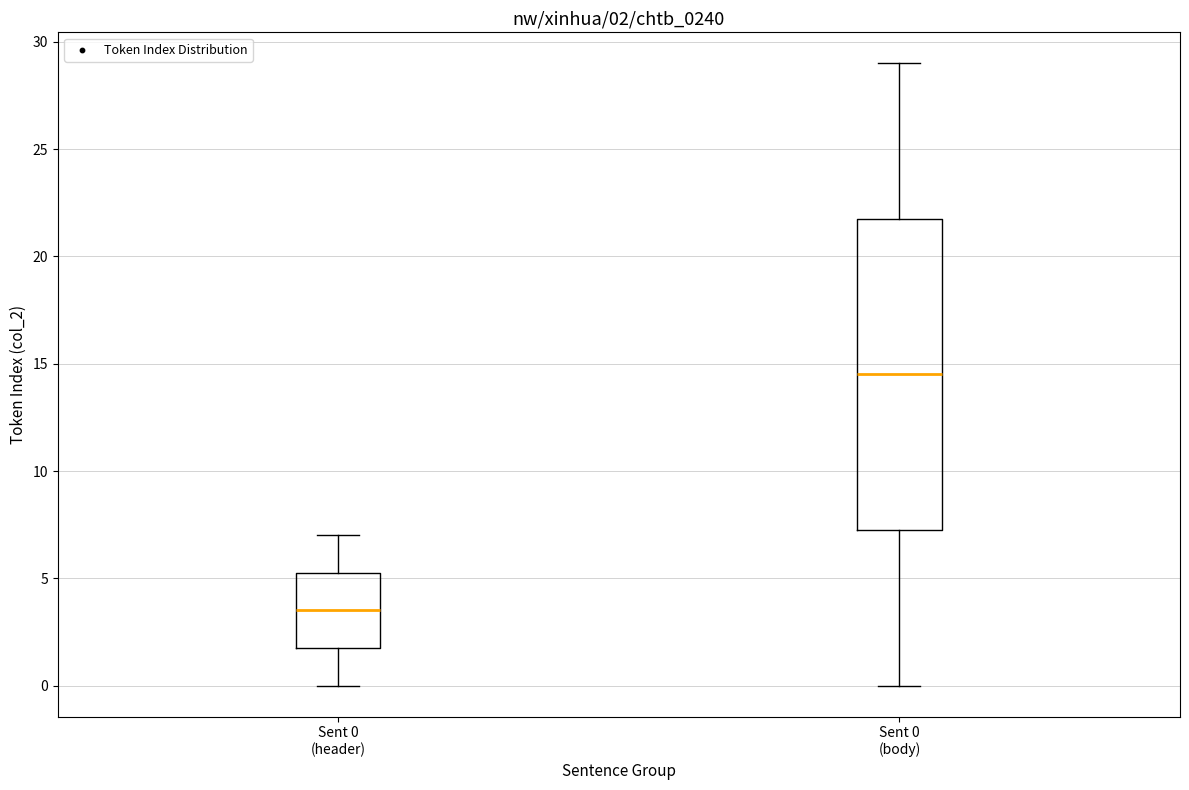

Which box is the tallest, from its lower edge to its upper edge?

Sent 0 (body)